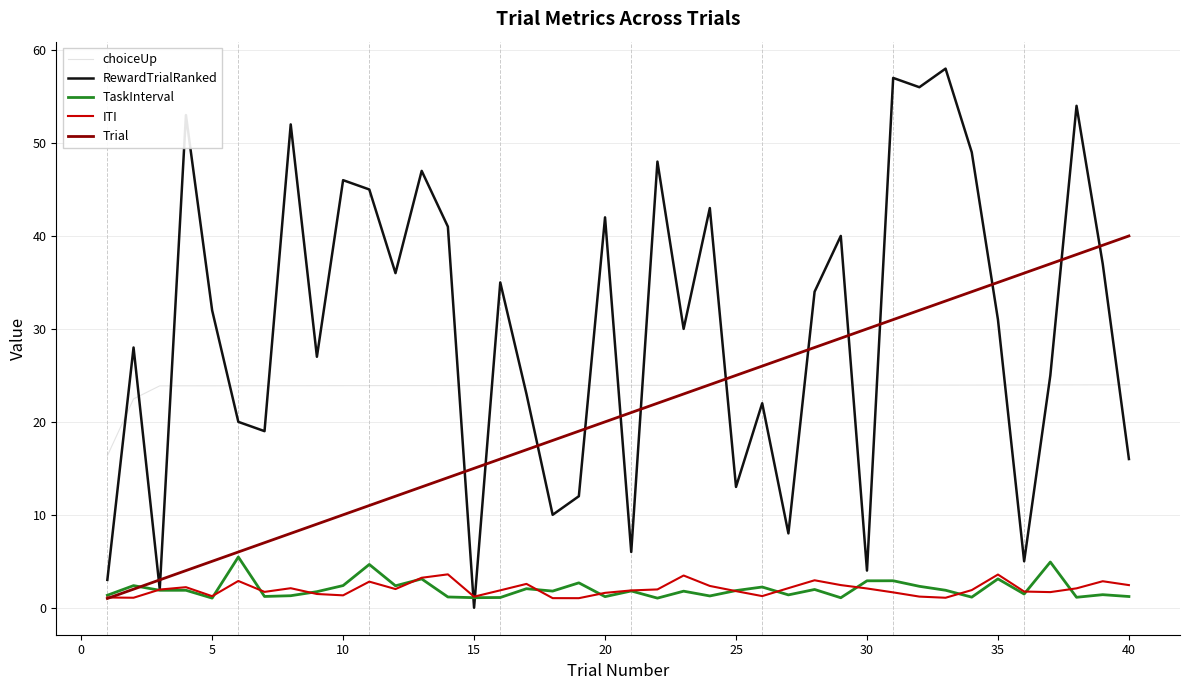

How many times do ITI and Trial cross each other?

1